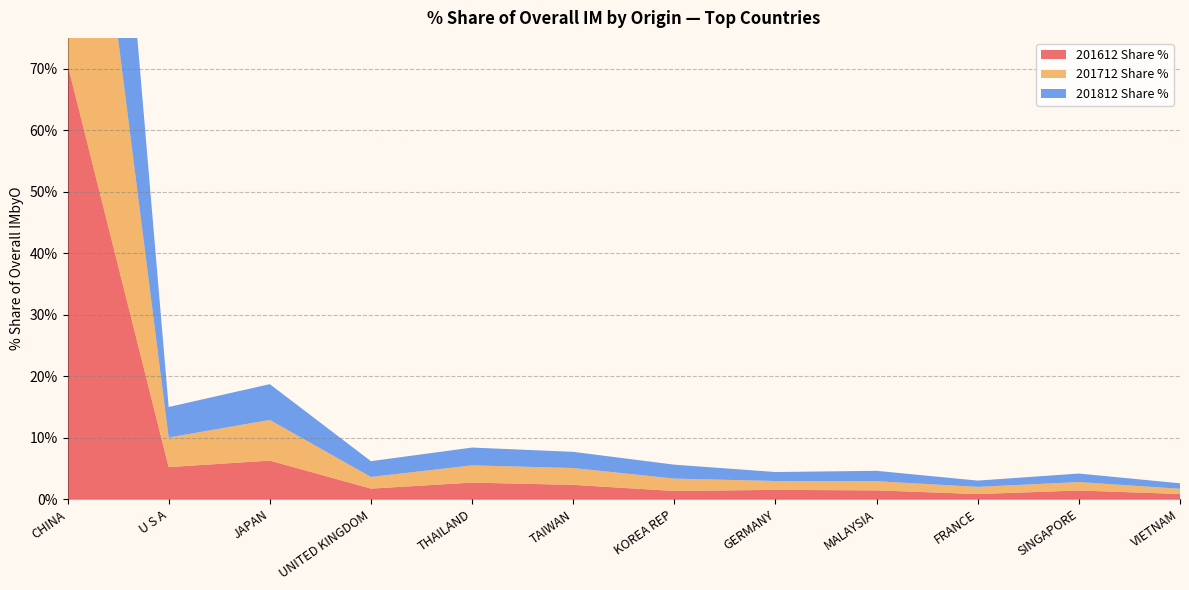

Reading right to left, list all the values displayed in this chart.

201612 Share %: 0.8	1.4	0.8	1.4	1.5	1.3	2.3	2.7	1.7	6.3	5.2	70.7
201712 Share %: 0.8	1.4	1.2	1.5	1.4	2.0	2.7	2.8	1.9	6.6	4.8	69.0
201812 Share %: 0.9	1.4	1.0	1.7	1.5	2.3	2.6	2.9	2.6	5.8	5.0	69.0